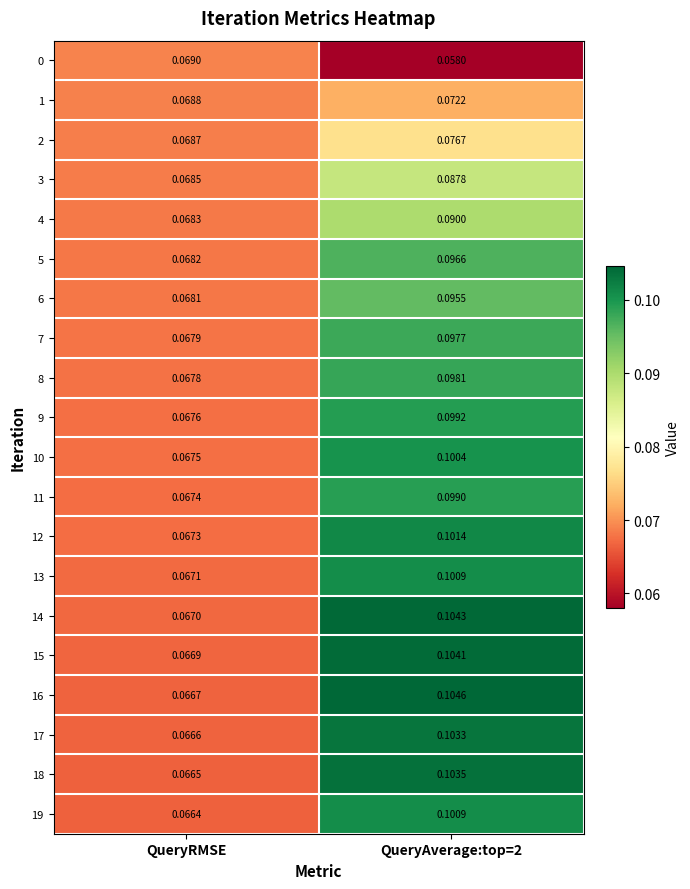

Is the value of 14 at QueryAverage:top=2 greater than the value of 4 at QueryAverage:top=2?

Yes